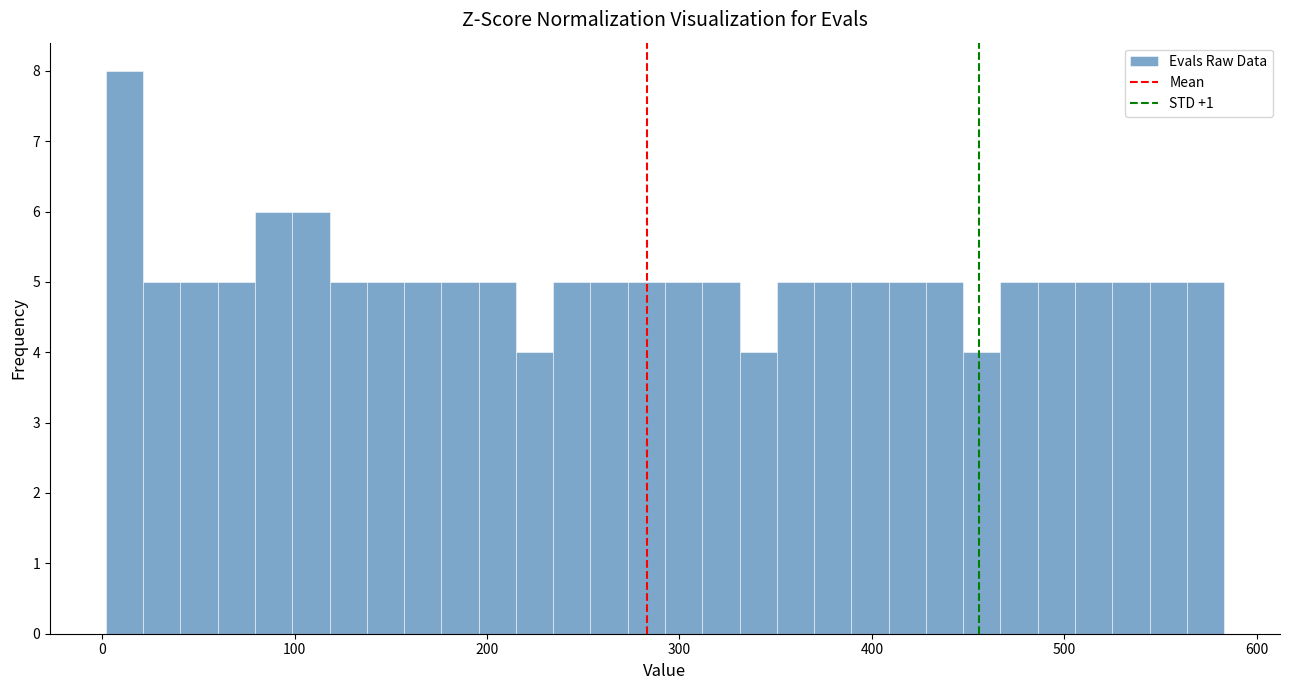

Around what value on the x-axis is the tallest bar? Give the approximate position of its centre, as read against the axis.

10